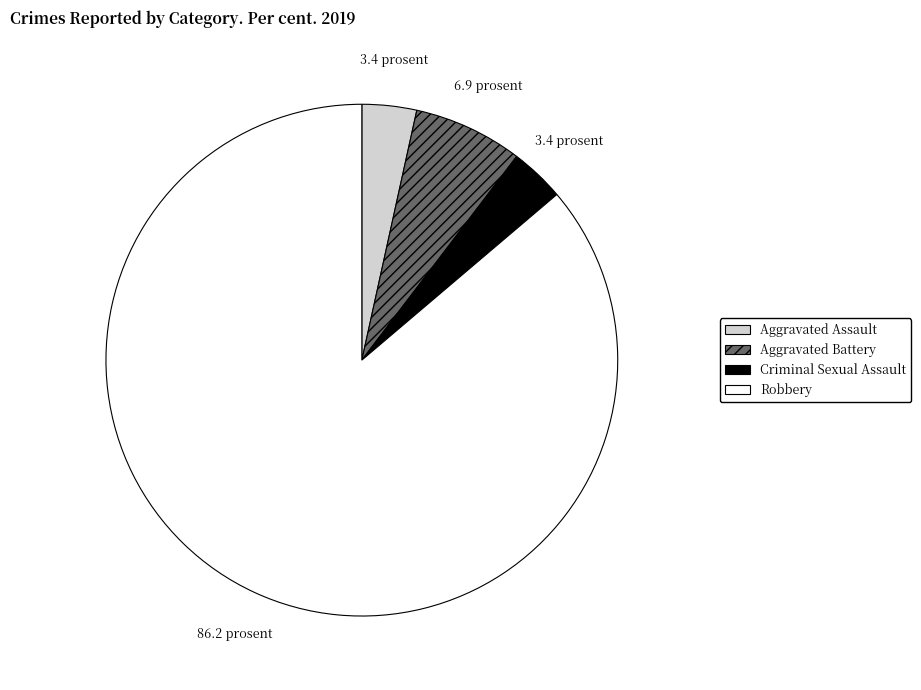

Which slice is the largest?

Robbery